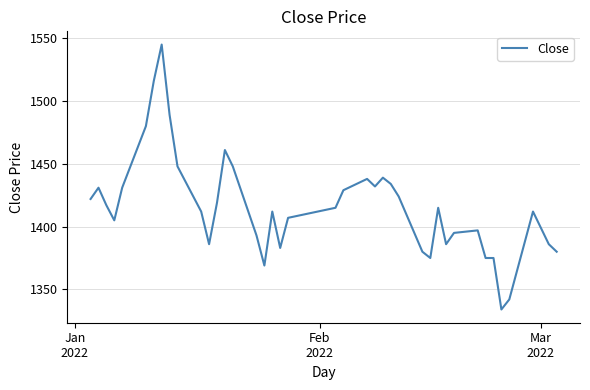

What is the difference between the maximum and minimum values?

211